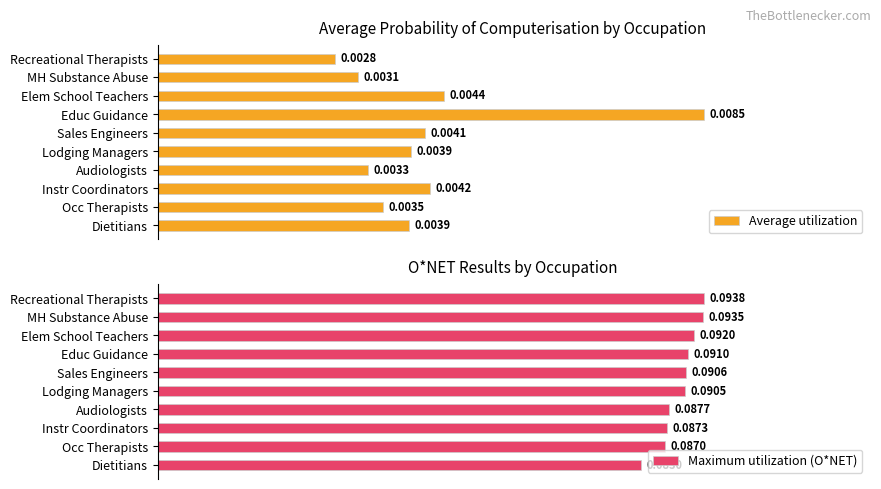

Rank the categories by Maximum utilization (O*NET) value from highest to lowest.

Recreational Therapists, MH Substance Abuse, Elem School Teachers, Educ Guidance, Sales Engineers, Lodging Managers, Audiologists, Instr Coordinators, Occ Therapists, Dietitians